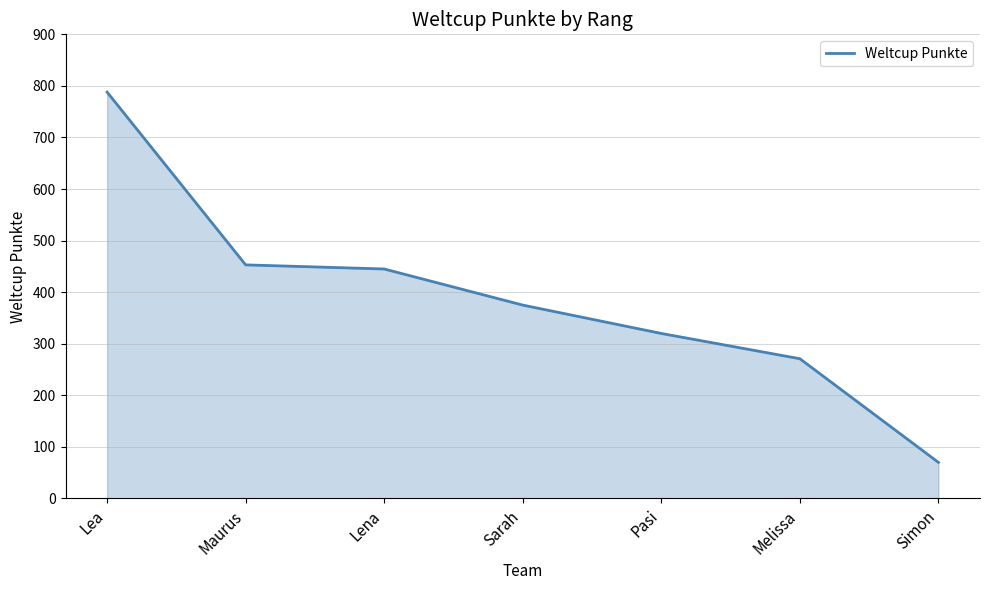

Rank the categories by value from lowest to highest.

Simon, Melissa, Pasi, Sarah, Lena, Maurus, Lea